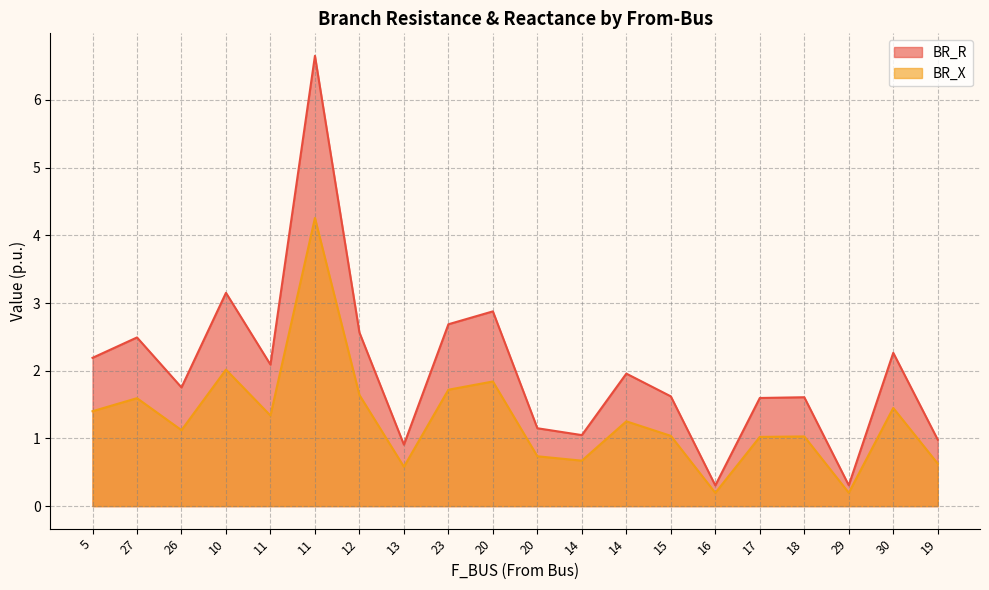

Which has a higher value, 14 or 23?

23